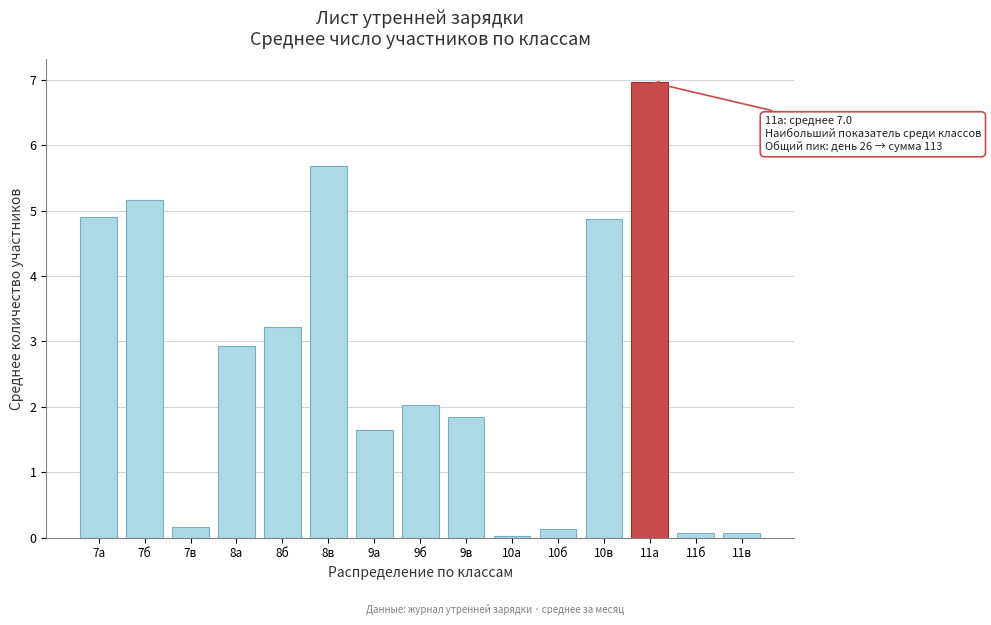

What is the greatest value displayed?

7.0